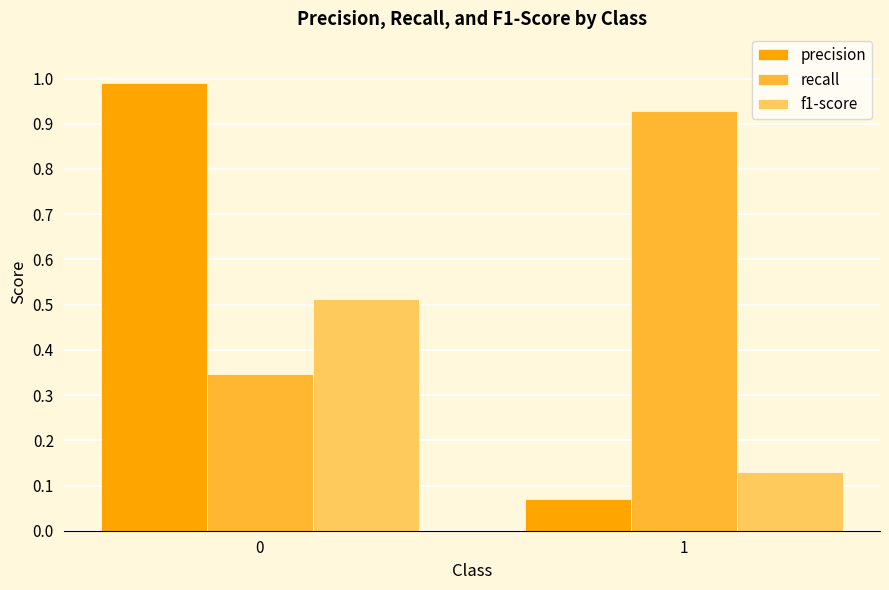

Is the value of recall at 0 greater than the value of precision at 0?

No